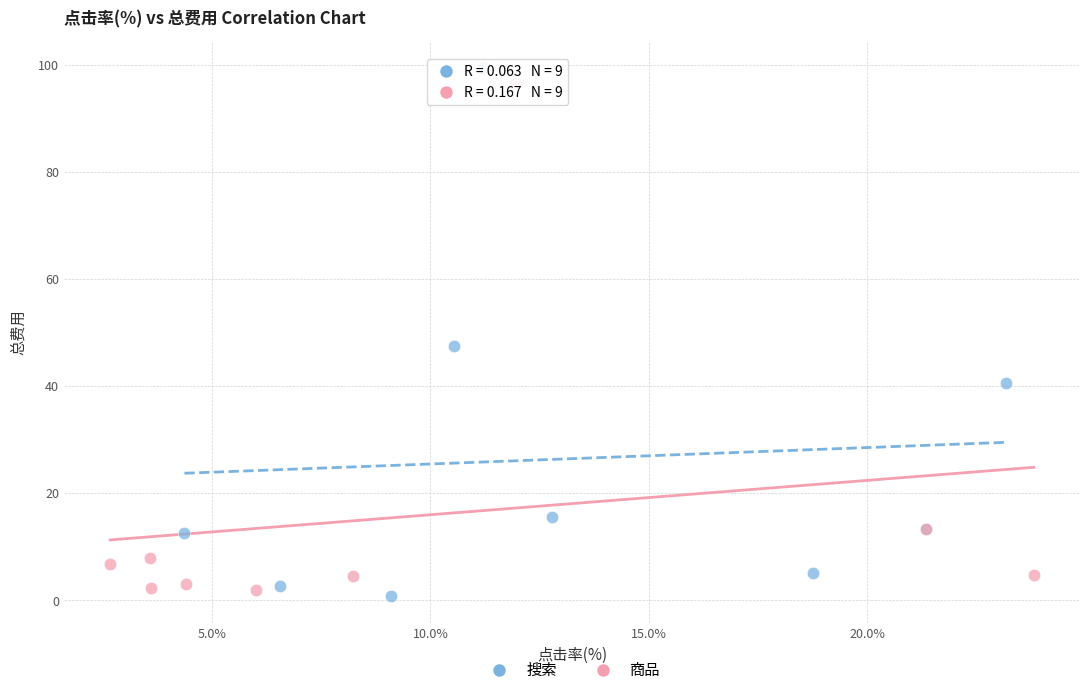

Which series contains the lowest Y value?

搜索